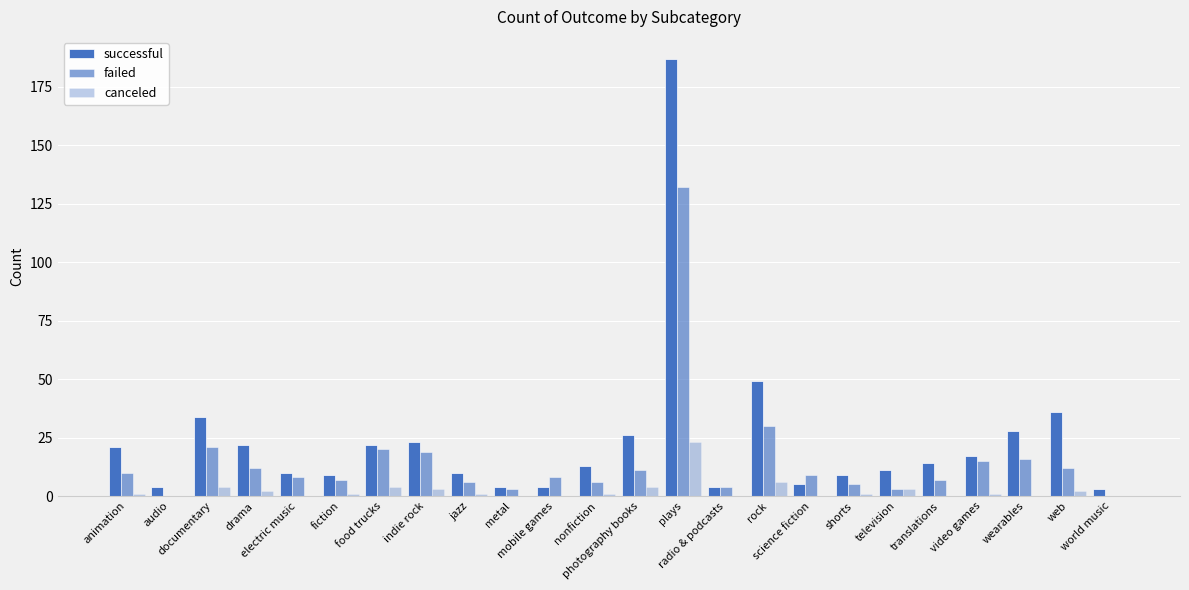

How many series are shown in this chart?

3